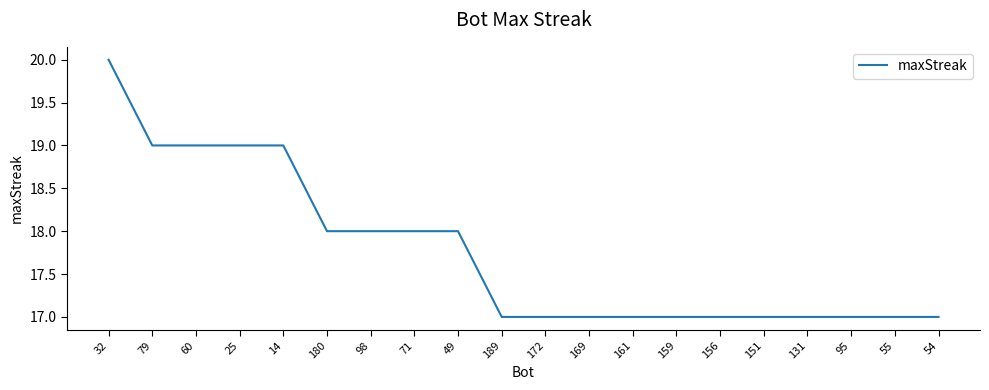

Reading left to right, extract all data points from this chart.

20	19	19	19	19	18	18	18	18	17	17	17	17	17	17	17	17	17	17	17